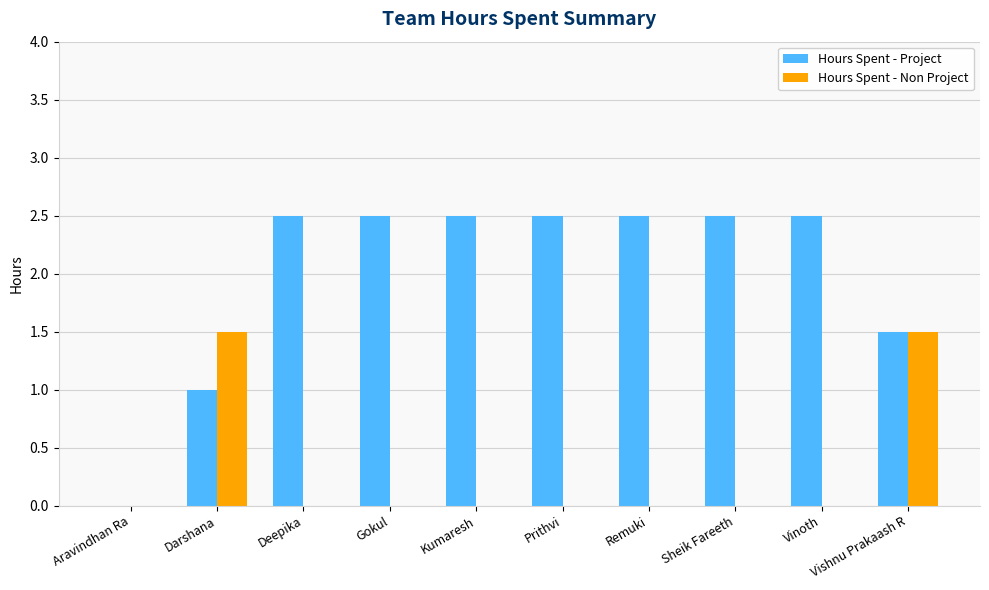

What is the total value across all series at Gokul?

2.5